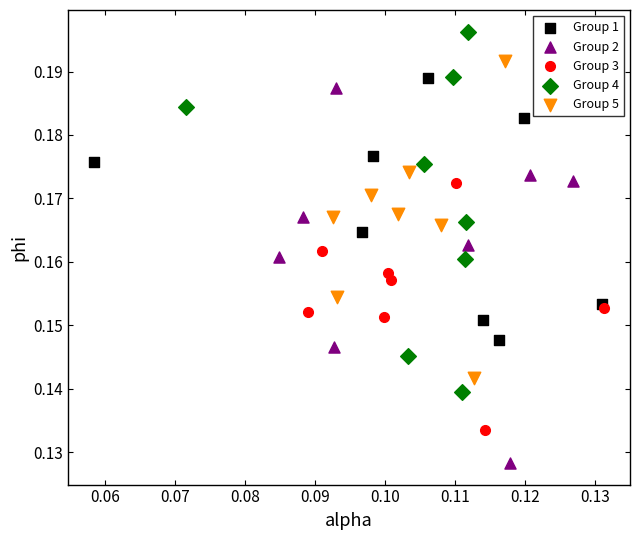

Which series reaches the minimum Y coordinate?

Group 2